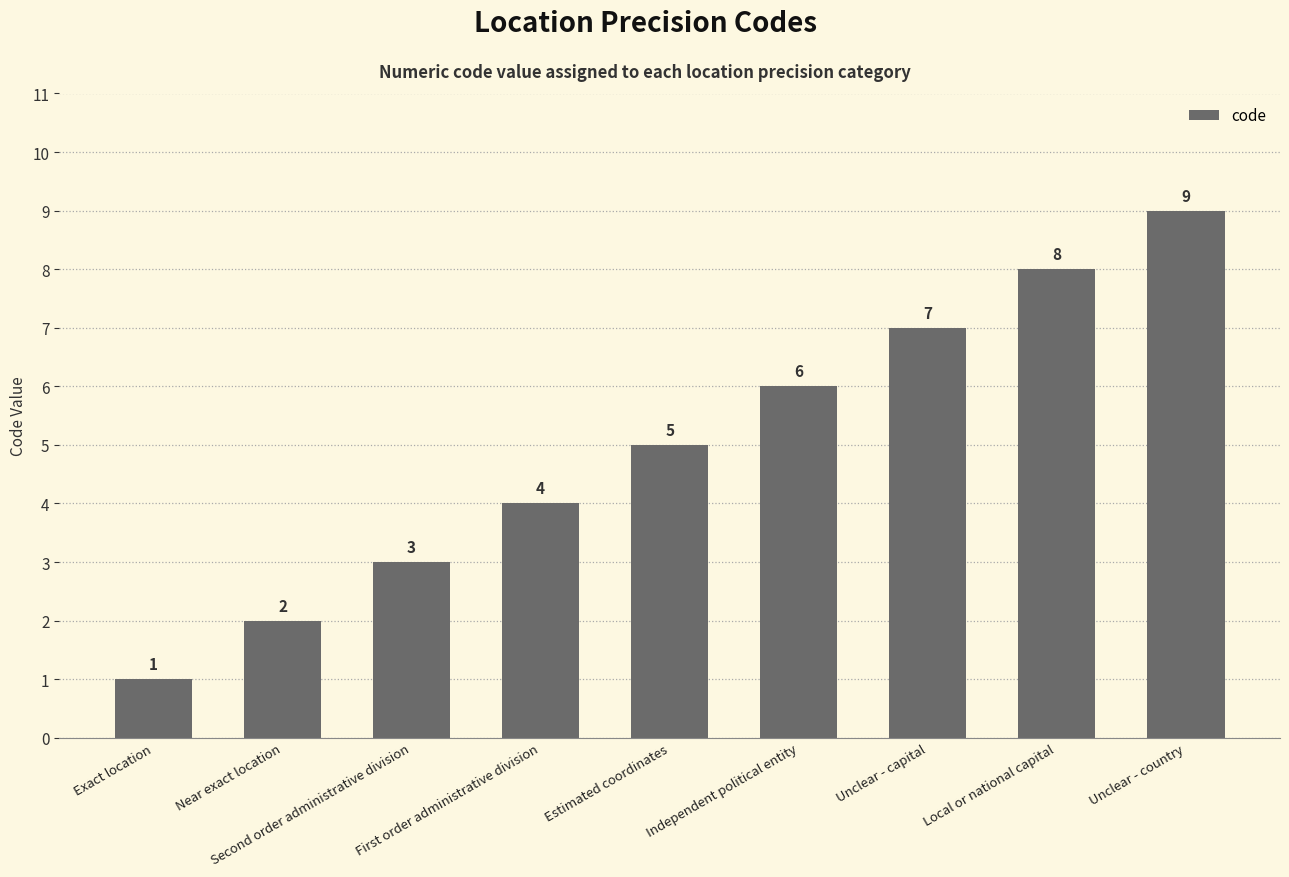

Read the value at Estimated coordinates.

5